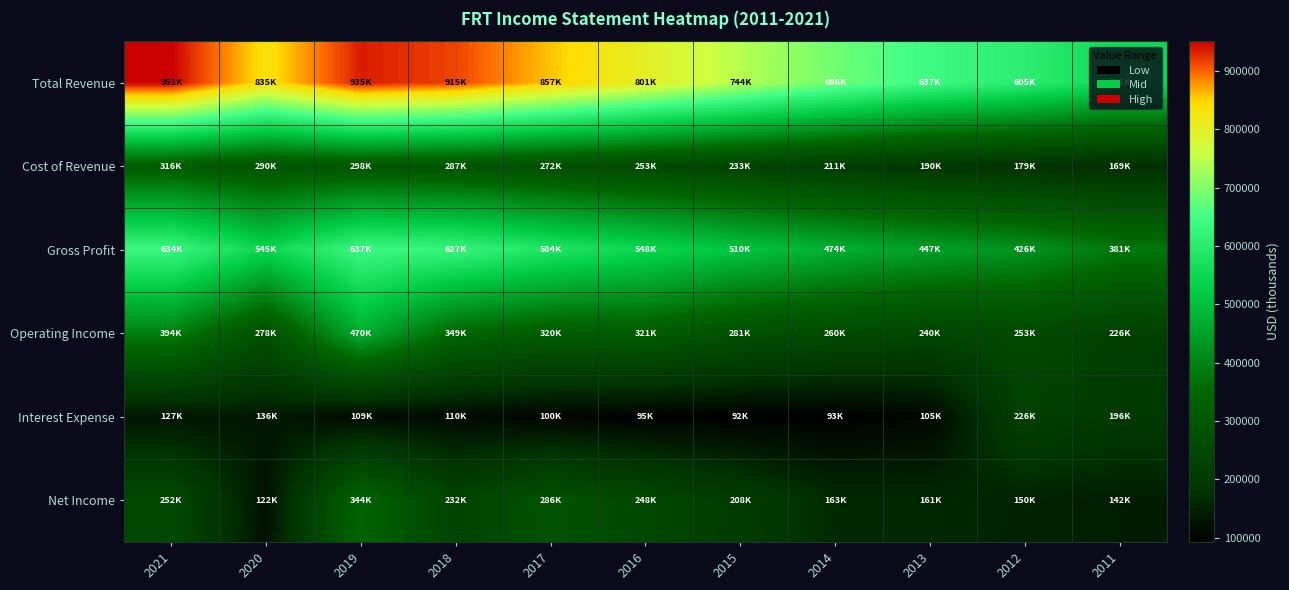

Which category has the highest value across all series?

2021